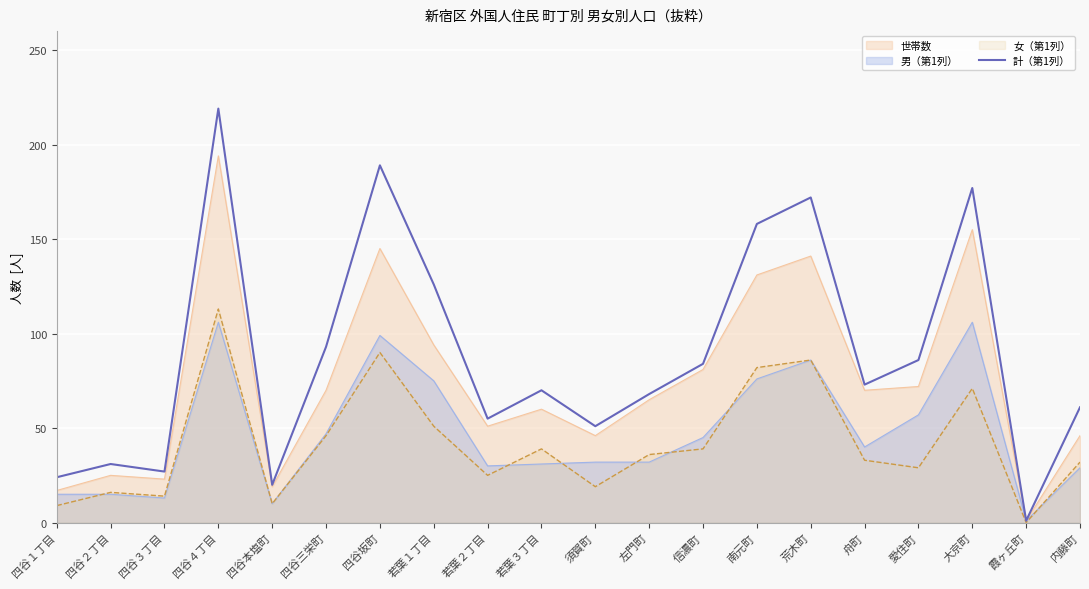

Rank the categories by value from highest to lowest.

四谷４丁目, 四谷坂町, 大京町, 荒木町, 南元町, 若葉１丁目, 四谷三栄町, 愛住町, 信濃町, 舟町, 若葉３丁目, 左門町, 内藤町, 若葉２丁目, 須賀町, 四谷２丁目, 四谷３丁目, 四谷１丁目, 四谷本塩町, 霞ヶ丘町